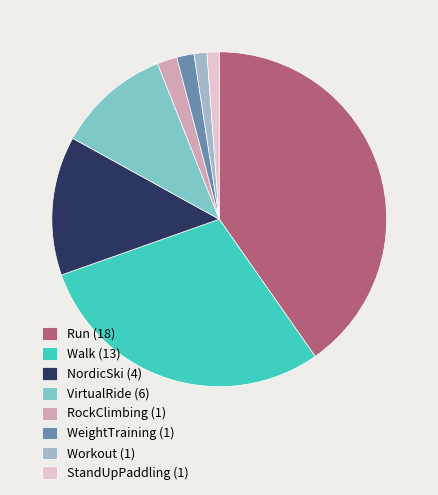

To the nearest percent, what is the average slice percentage?

12%